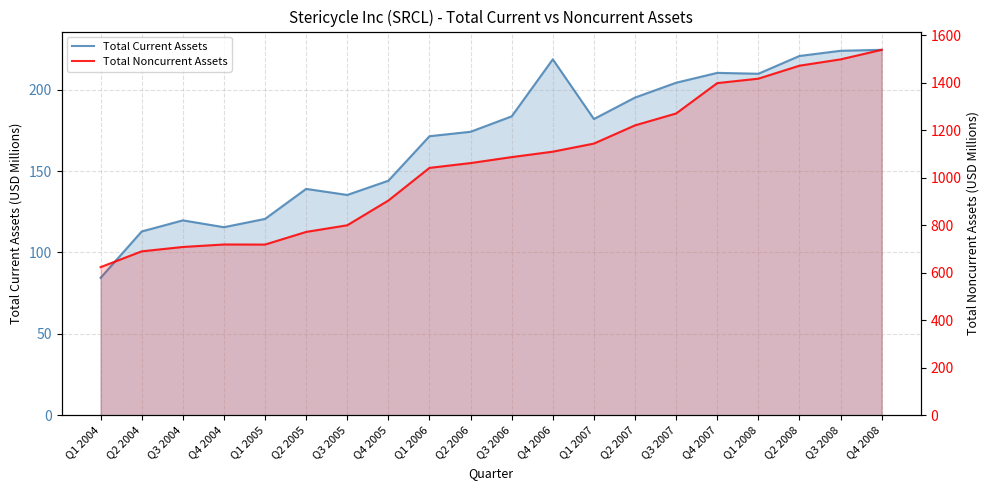

At which label does Total Current Assets first exceed 181?

Q3 2006